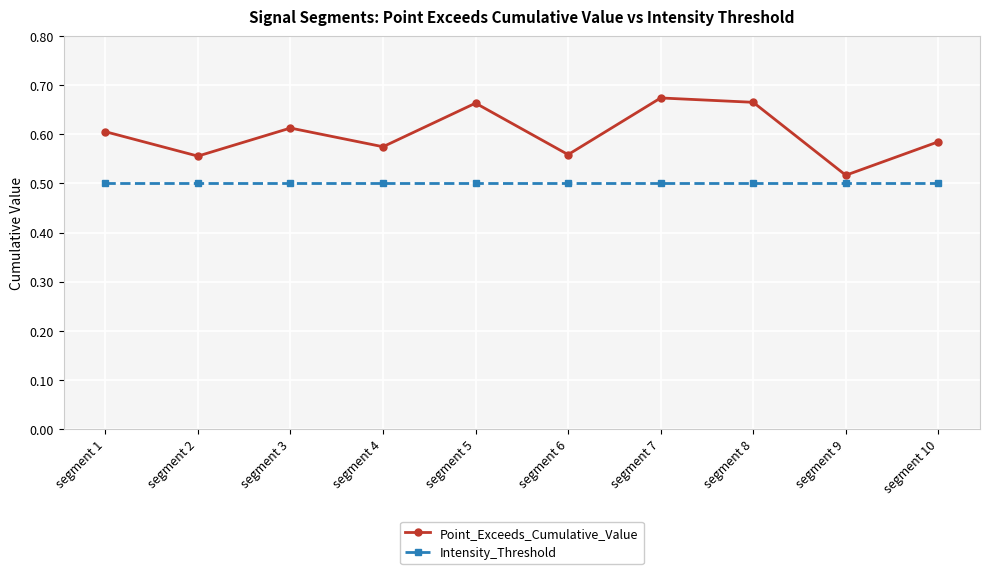

At how many categories does at least one series exceed 0?

10